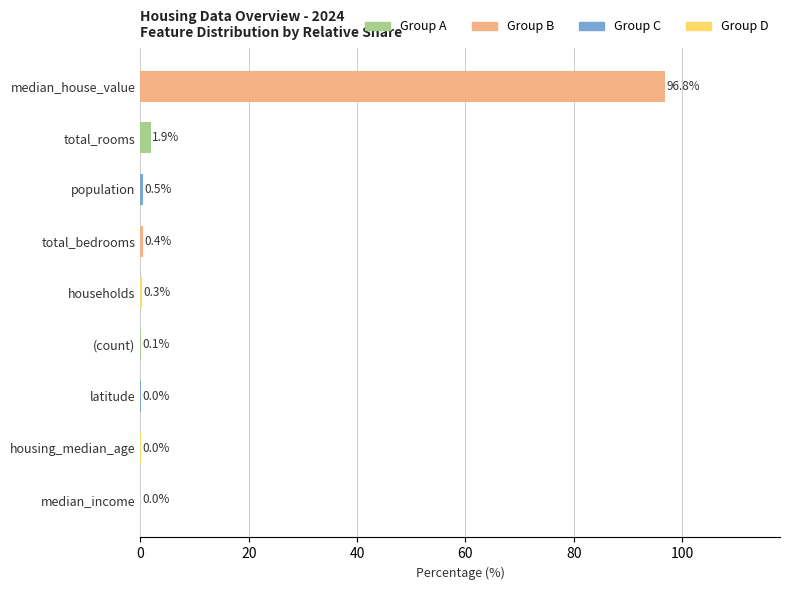

How many distinct data groups are displayed?

1